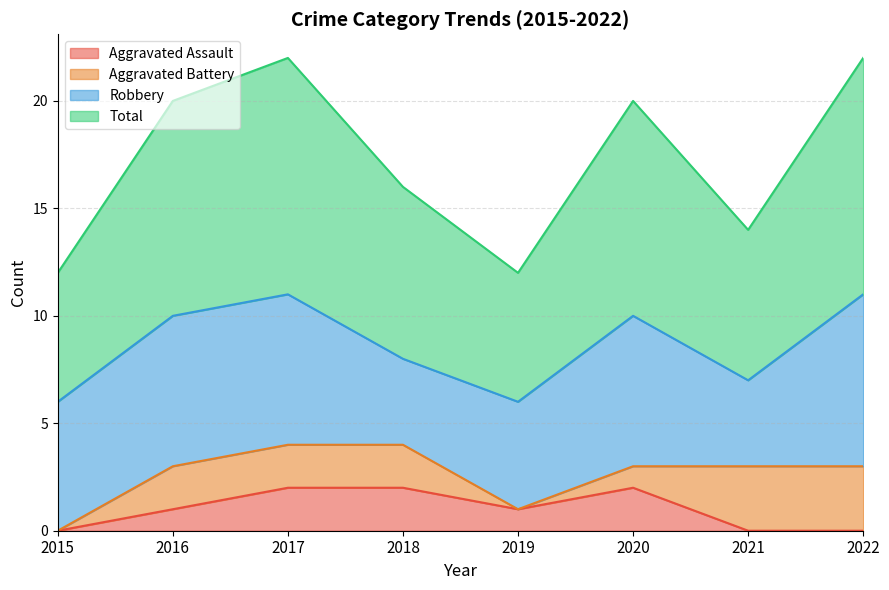

What is the approximate value of Total at 2016?

10